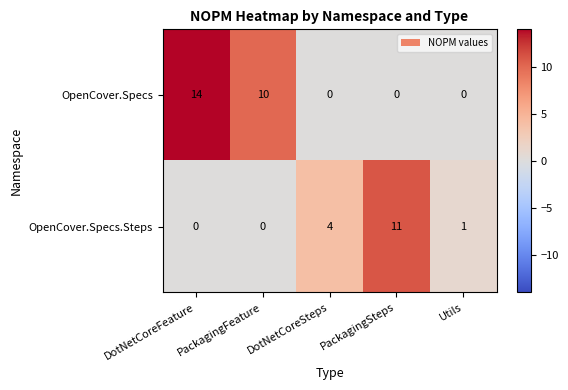

The value of OpenCover.Specs.Steps at PackagingFeature is -7. True or false?

False